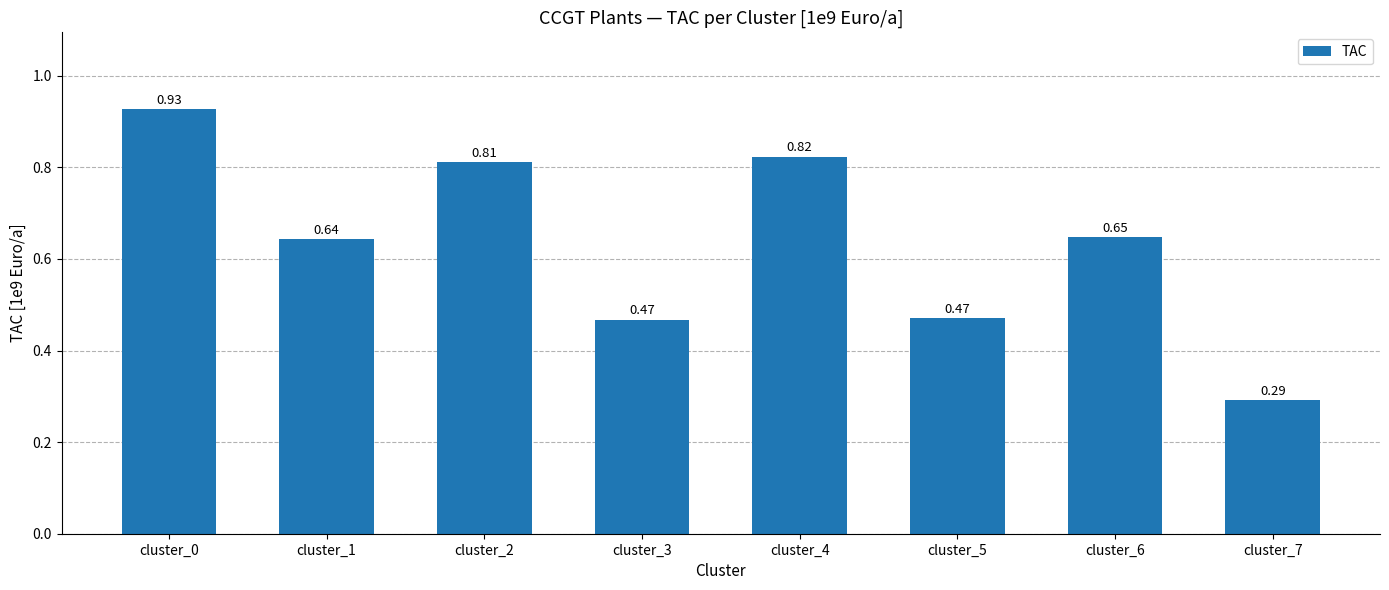

How many distinct data groups are displayed?

1